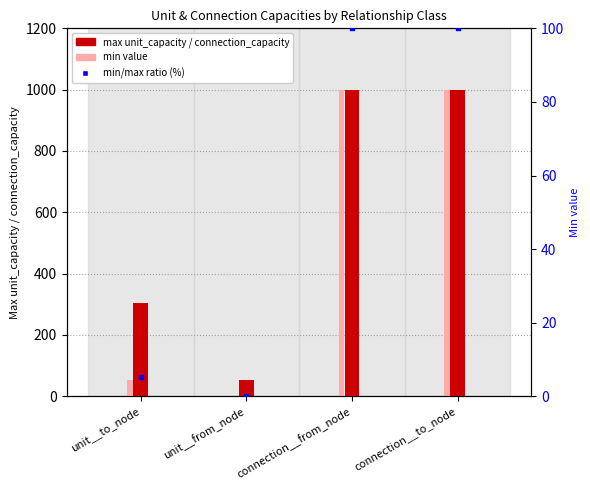

Which series contains the lowest Y value?

min/max ratio (%)